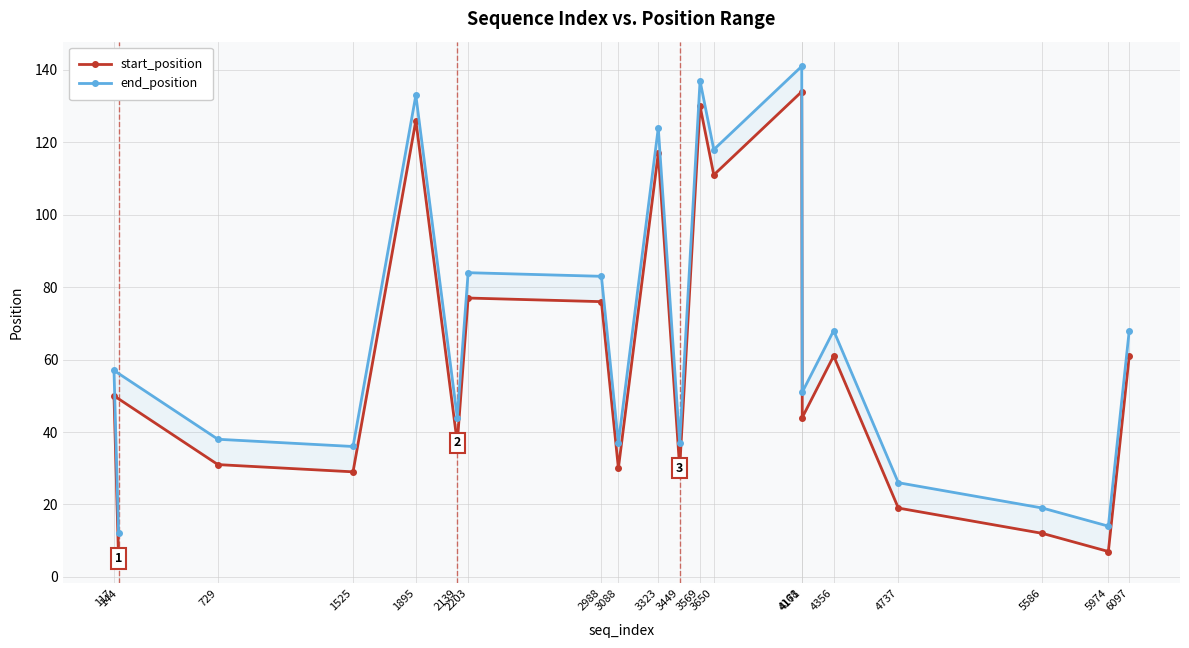

The value of end_position at 5586 is 19. True or false?

True